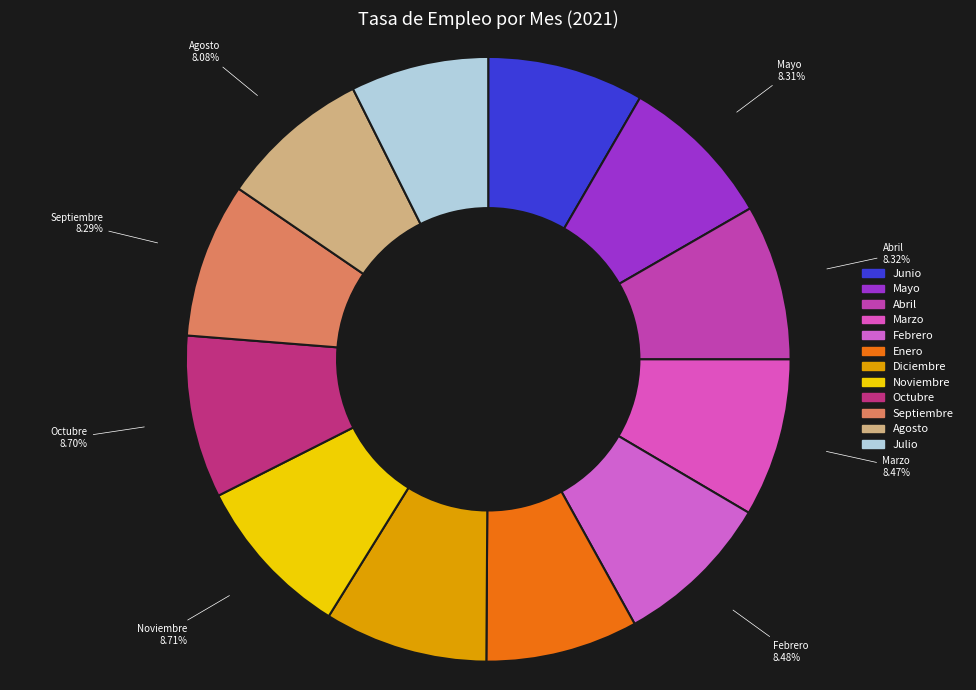

What percentage is the Agosto slice, to the nearest percent?

8%